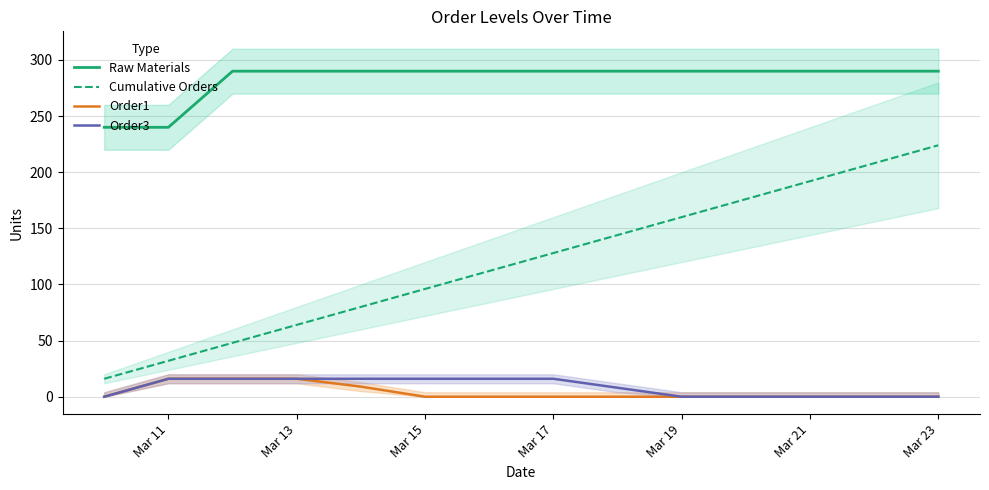

How many data points in Cumulative Orders are less than 128?

7